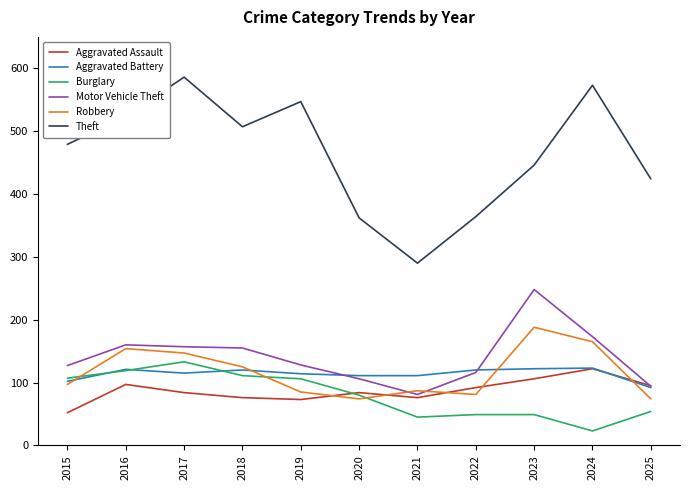

How many values in the Burglary series are below 80?

5